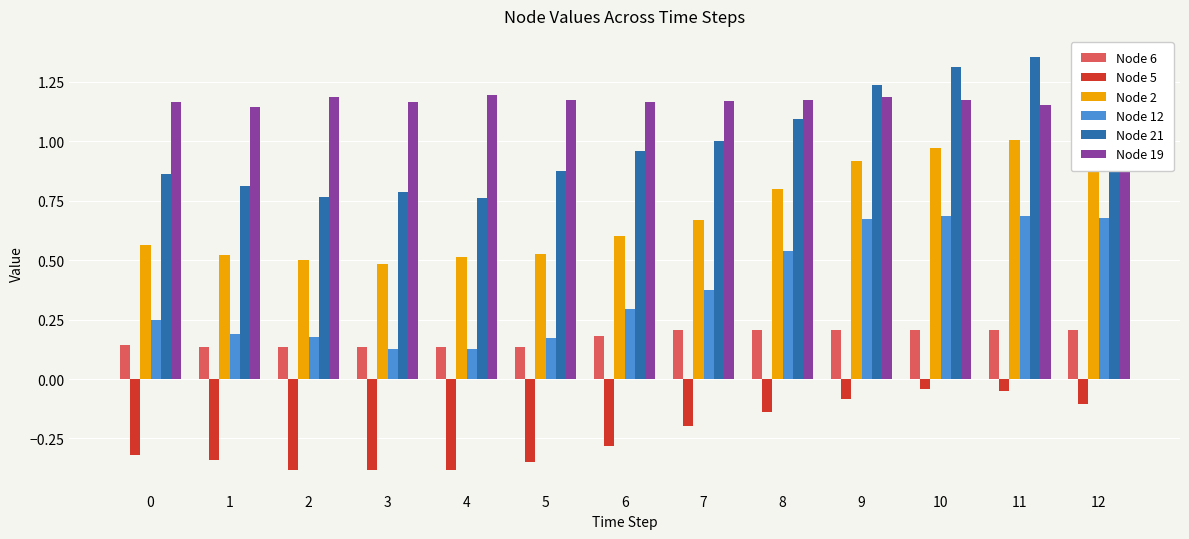

At which label does Node 12 reach its peak?

10